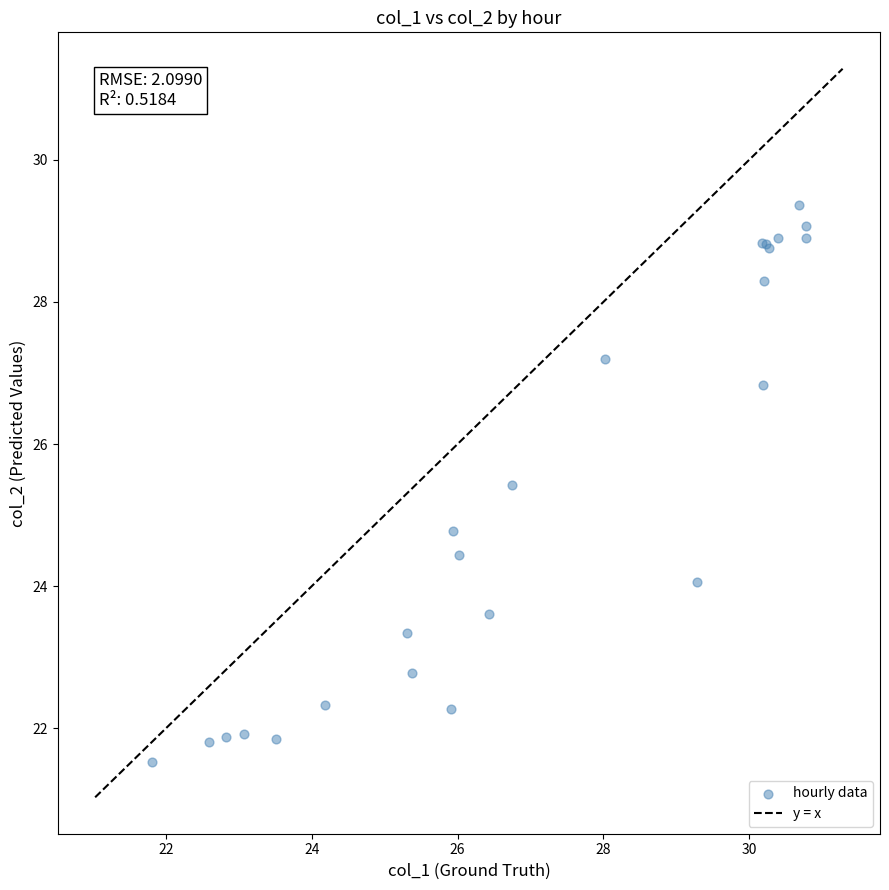

What Y value in the scatter plot is closest to 25?

24.8